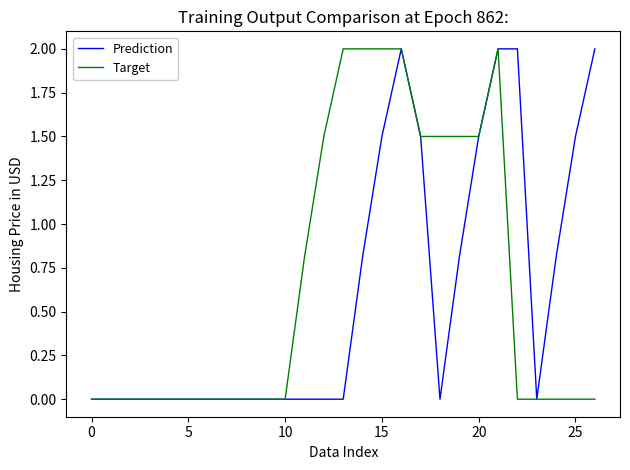

Which series has the largest total across all categories?

Target